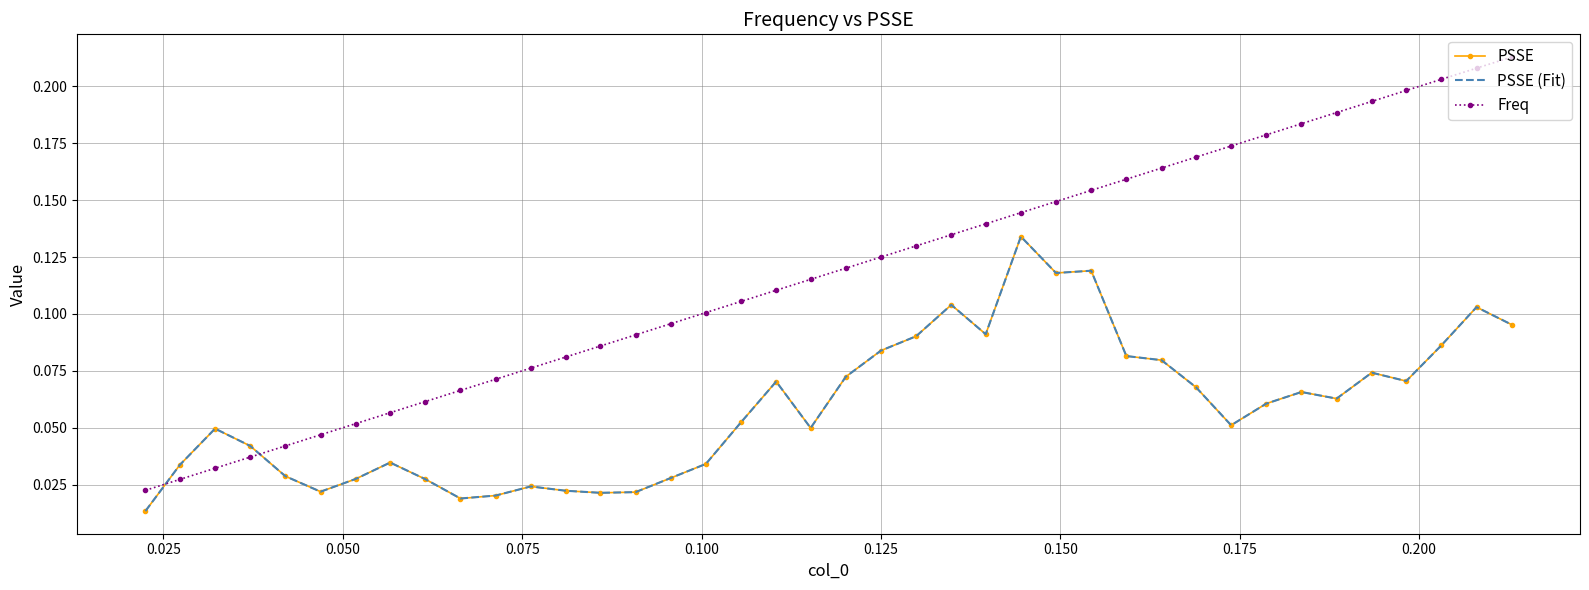

How many series are shown in this chart?

3